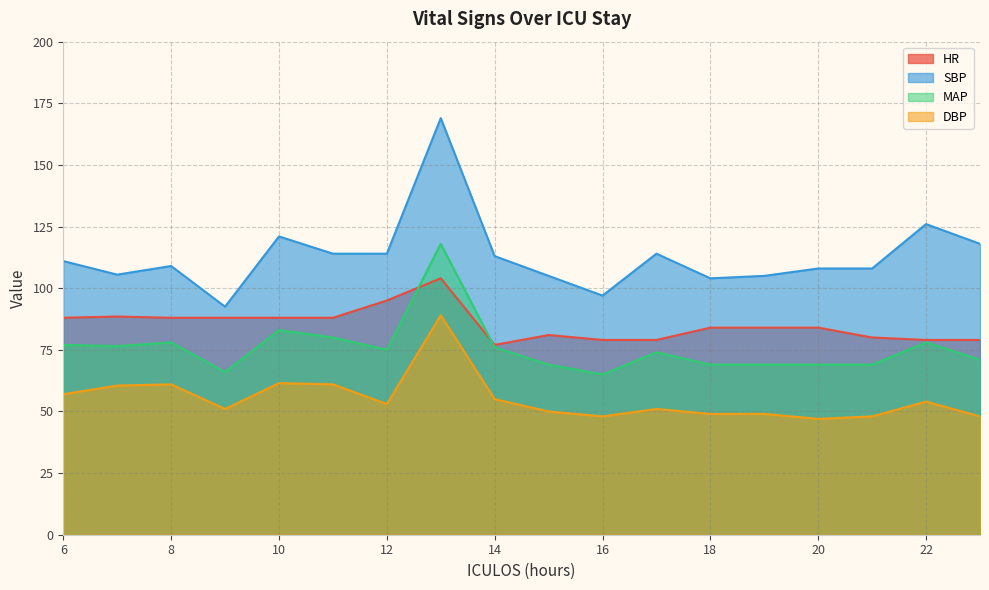

Reading right to left, list all the values displayed in this chart.

HR: 79.0	79.0	80.0	84.0	84.0	84.0	79.0	79.0	81.0	77.0	104.0	95.0	88.0	88.0	88.0	88.0	88.5	88.0
SBP: 118.0	126.0	108.0	108.0	105.0	104.0	114.0	97.0	105.0	113.0	169.0	114.0	114.0	121.0	92.5	109.0	105.5	111.0
MAP: 71.0	78.0	69.0	69.0	69.0	69.0	74.0	65.0	69.0	76.0	118.0	75.0	80.0	83.0	66.0	78.0	76.5	77.0
DBP: 48.0	54.0	48.0	47.0	49.0	49.0	51.0	48.0	50.0	55.0	89.0	53.0	61.0	61.5	51.0	61.0	60.5	57.0